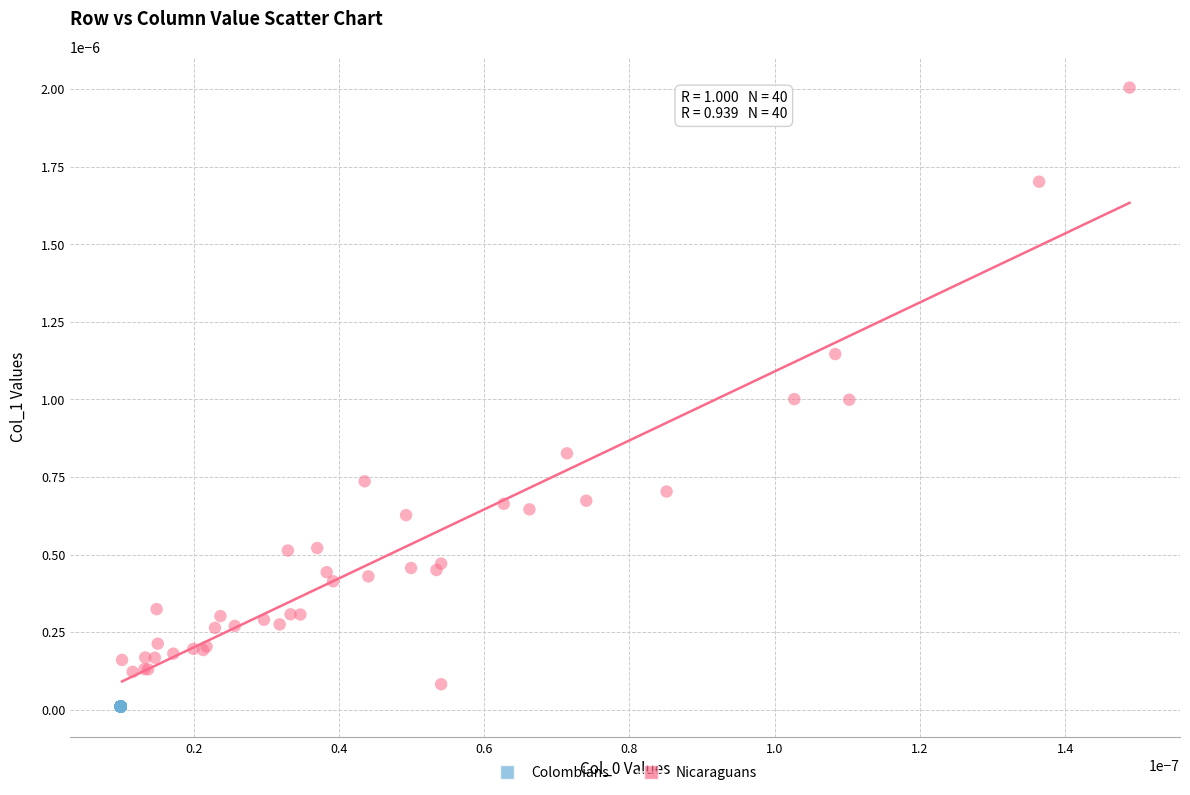

Which series reaches the minimum Y coordinate?

Colombians